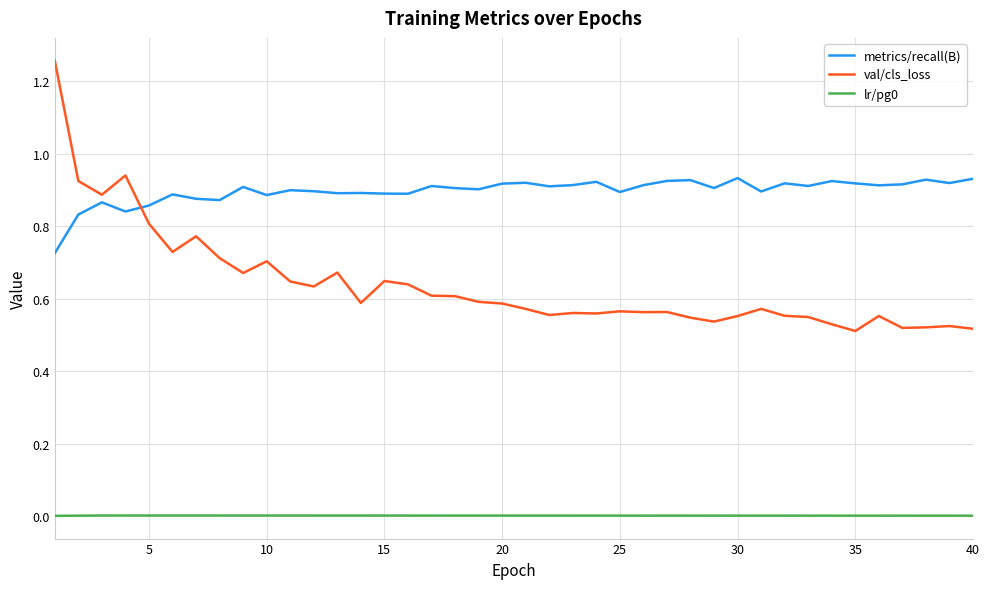

True or false: lr/pg0 and metrics/recall(B) cross at least once.

False